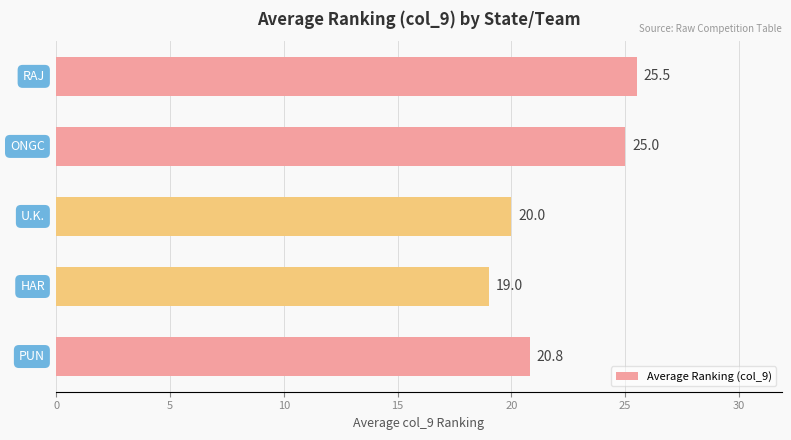

What is the maximum value shown in the chart?

25.5